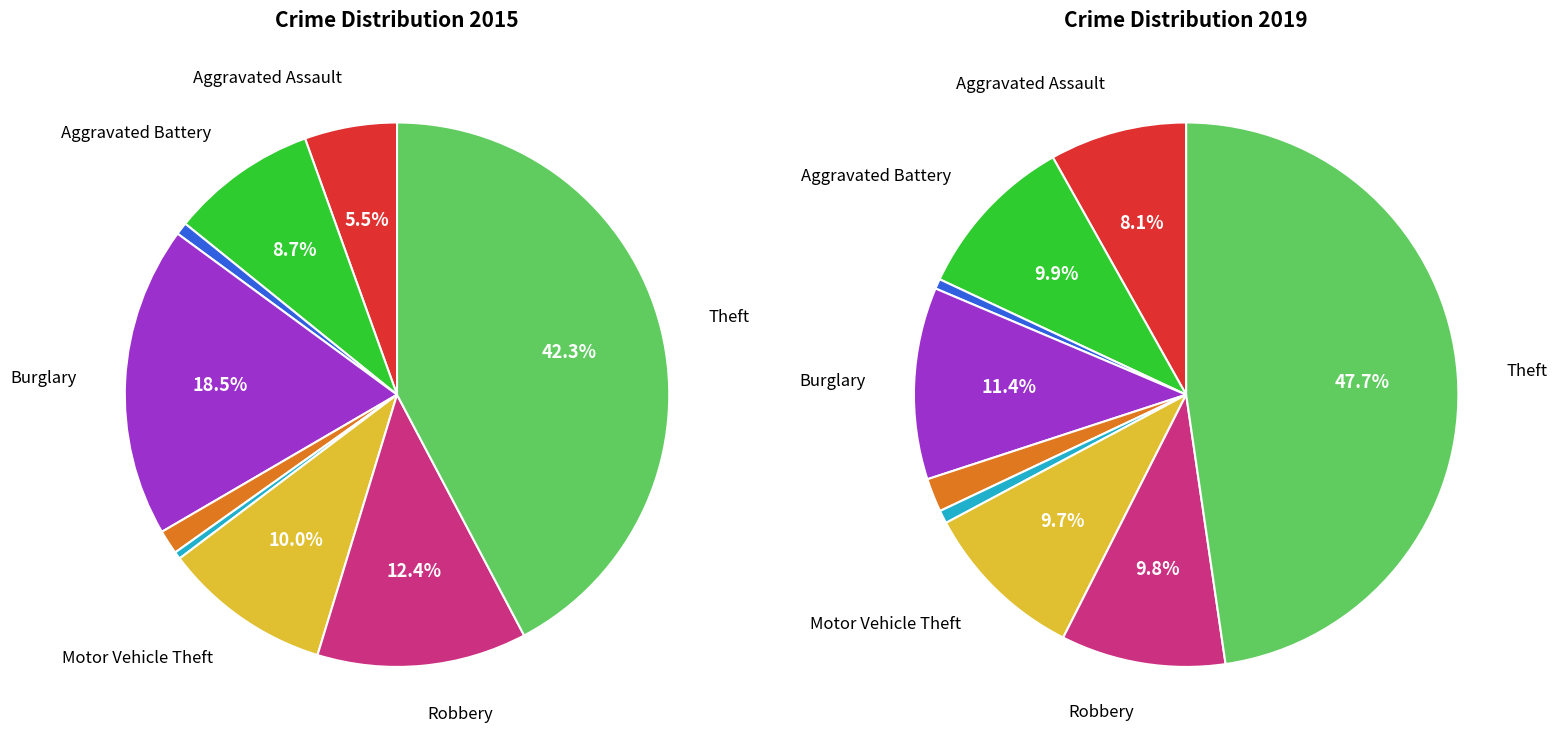

What percentage do 5 and 6 together represent?

10.4%